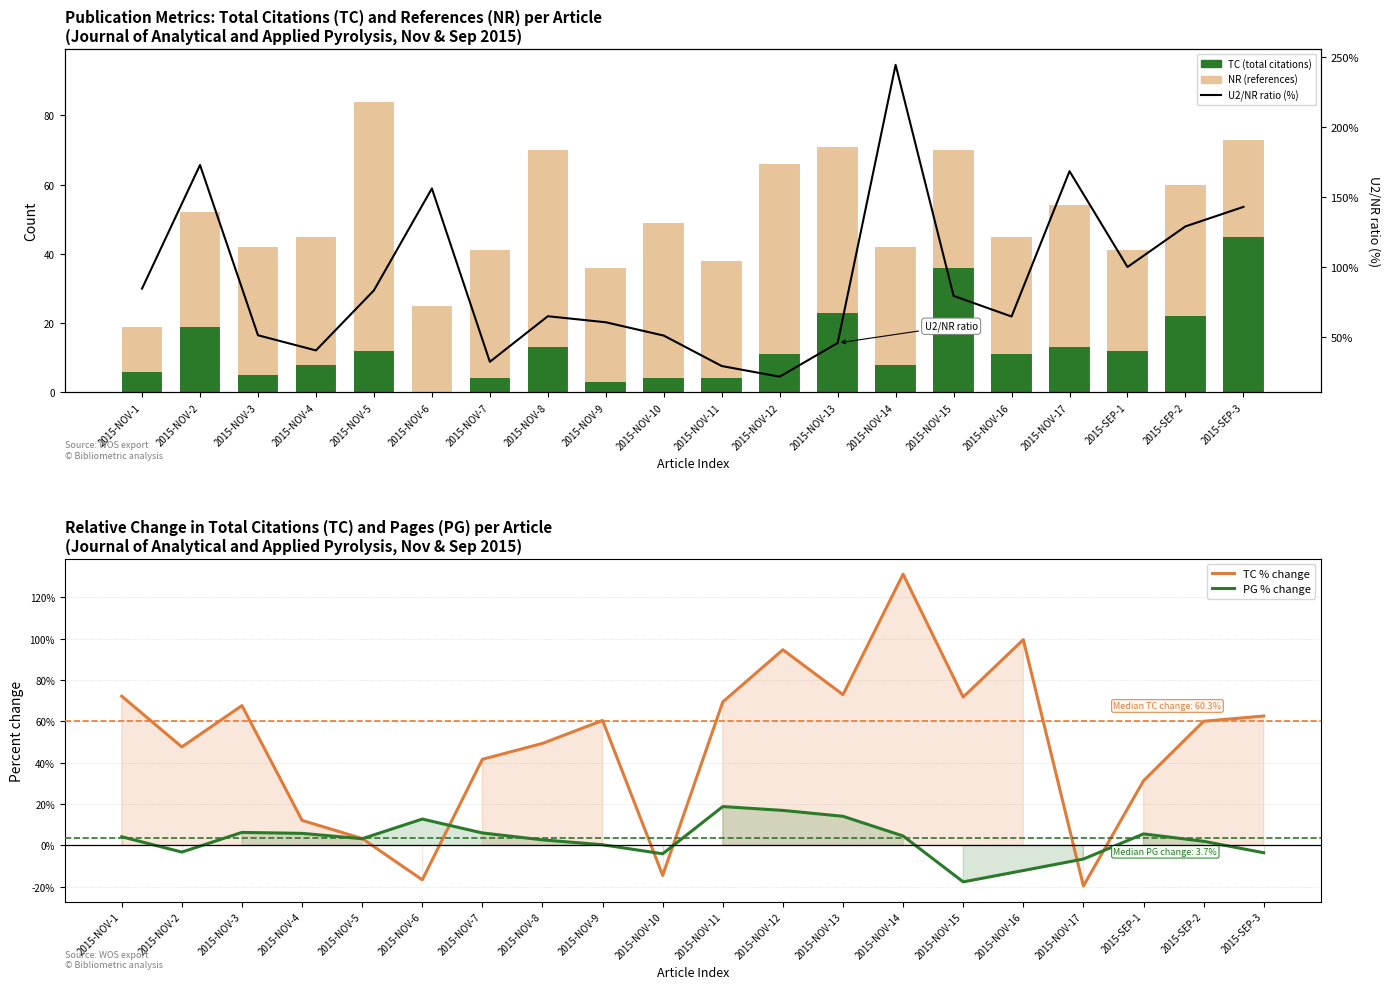

What is the difference between the highest and lowest values at 2015-NOV-4?

34.7